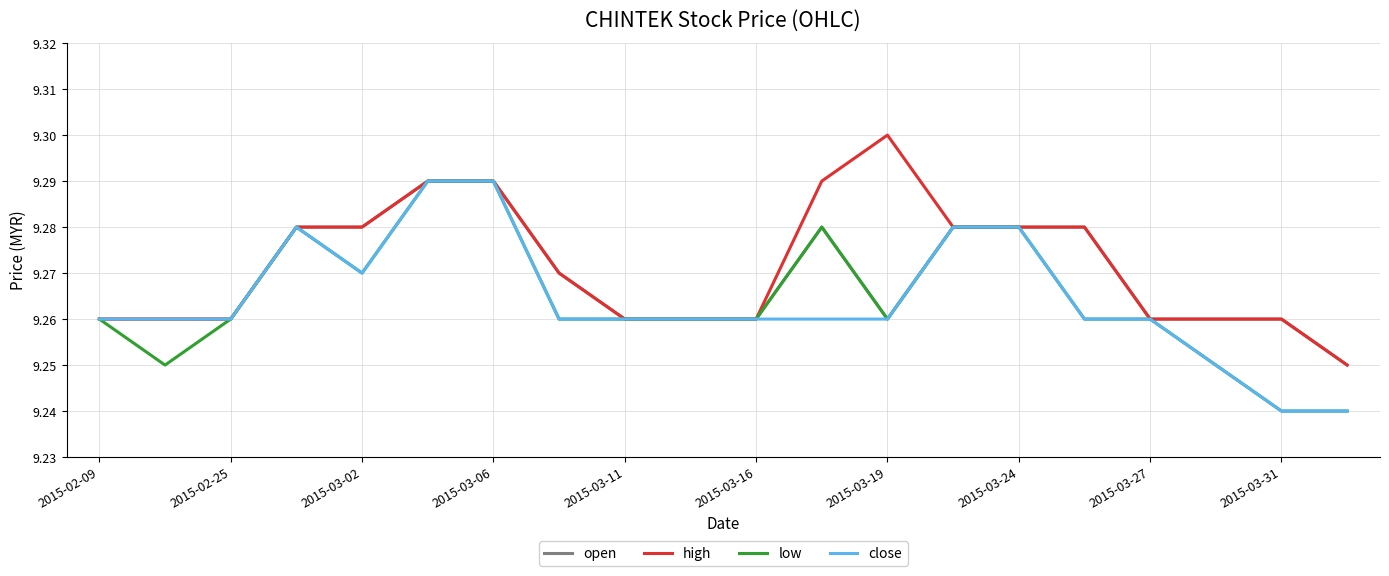

Which series has the largest total across all categories?

high